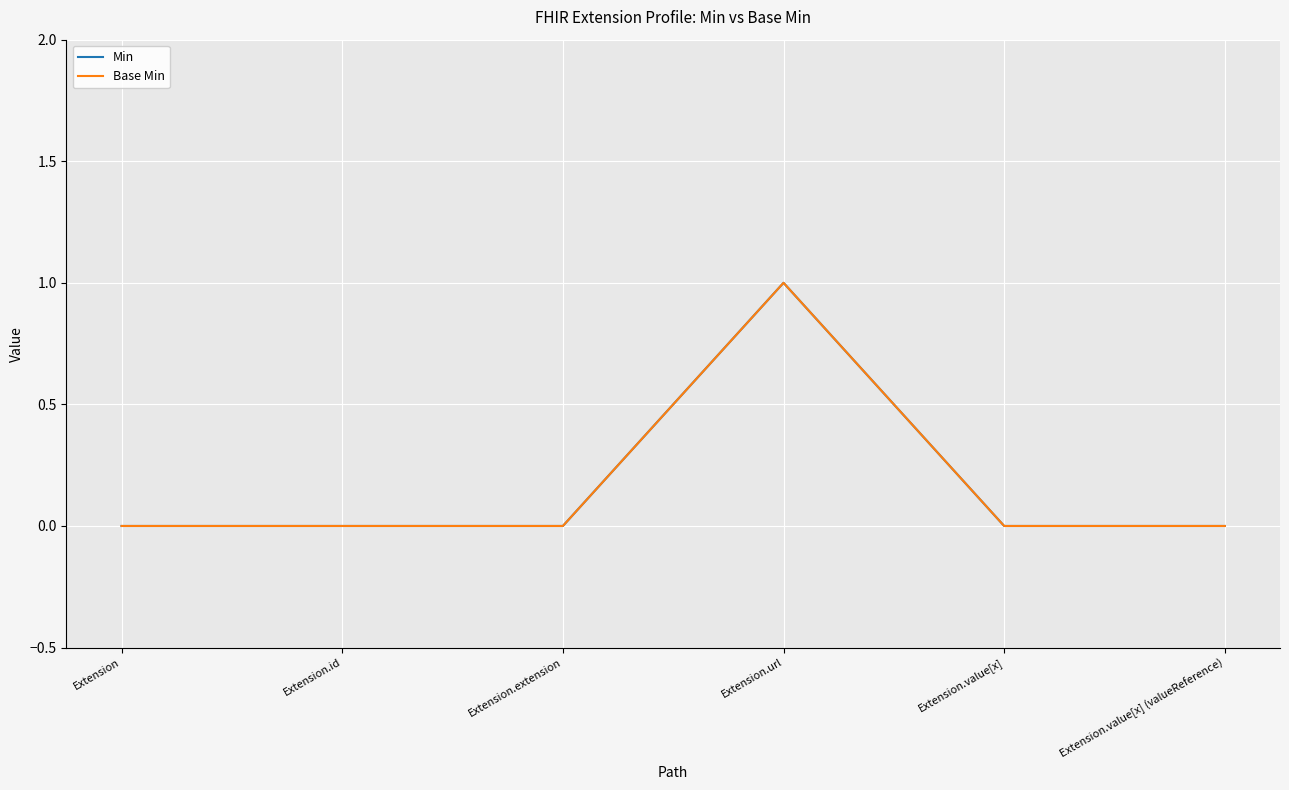

Is this an area chart (filled region under the line)?

No